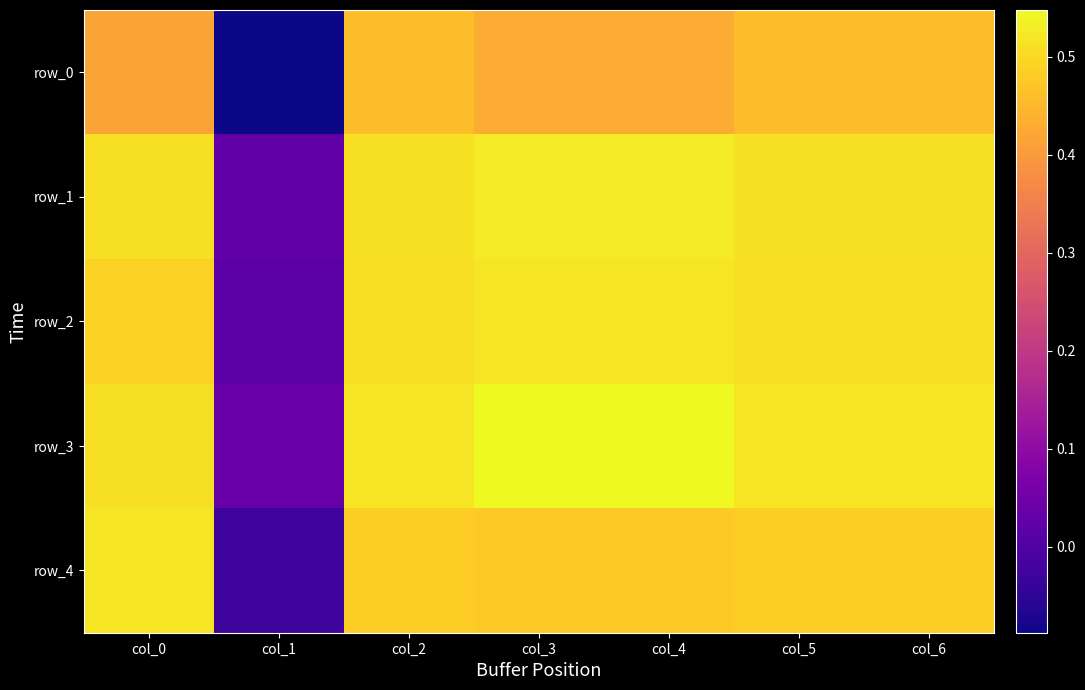

At how many categories does at least one series exceed 0?

7